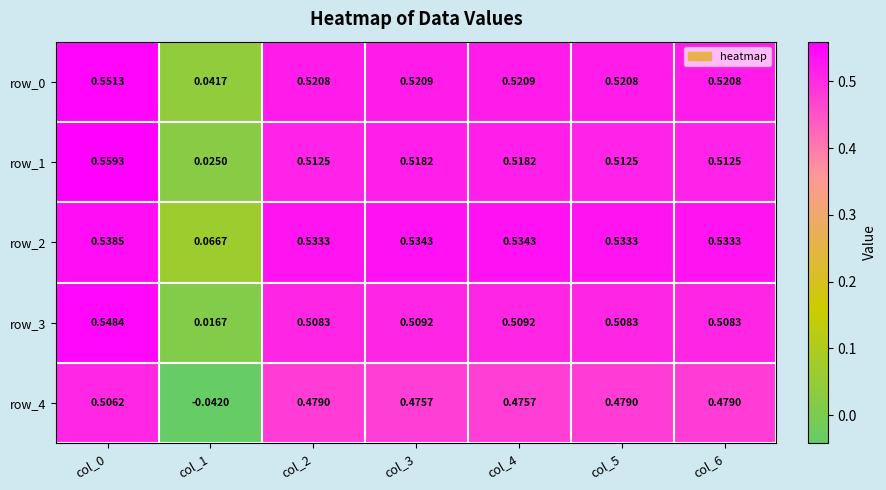

Is the value of row_4 at col_2 greater than the value of row_3 at col_6?

No